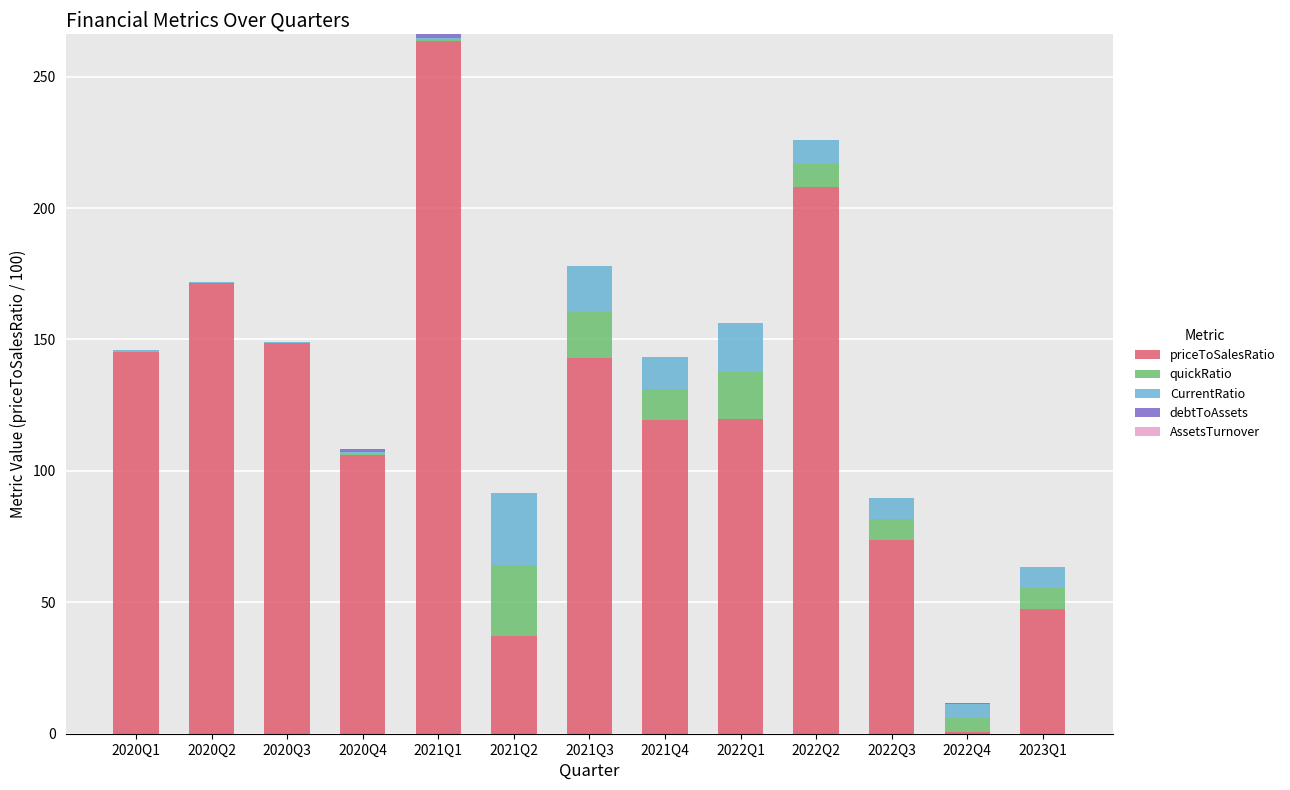

Are the bars horizontal?

No